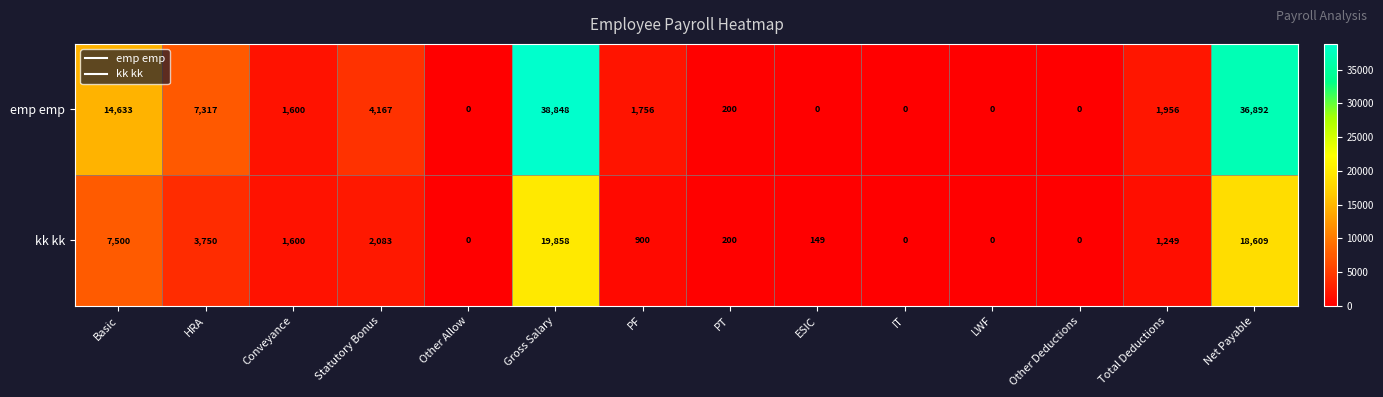

Which series changed the most between Basic and PT?

emp emp